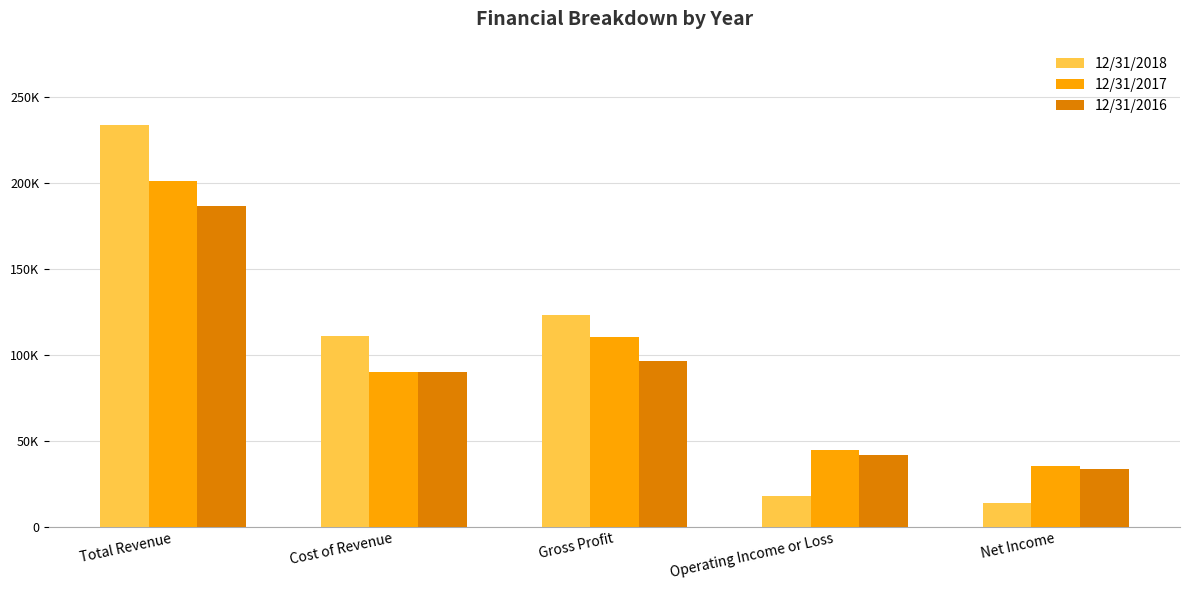

Which series has the largest total across all categories?

12/31/2018